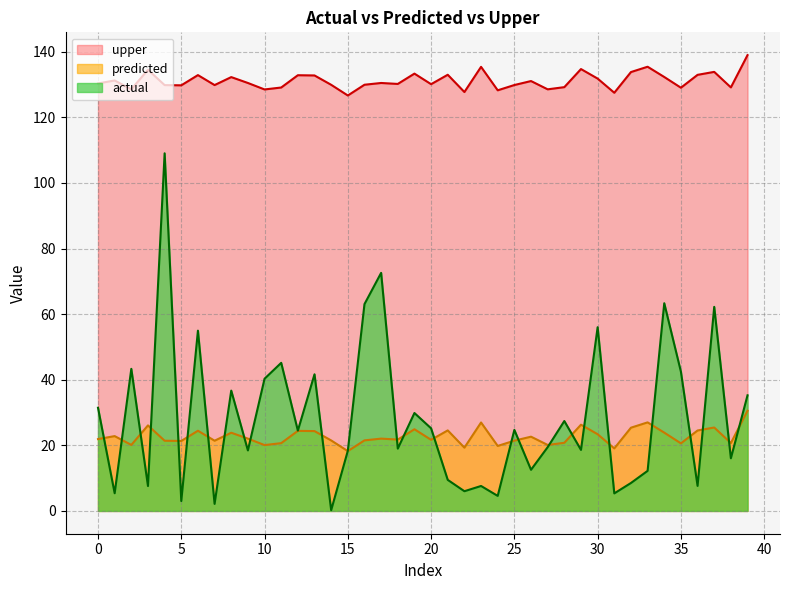

Does the chart display data point markers on the line(s)?

No